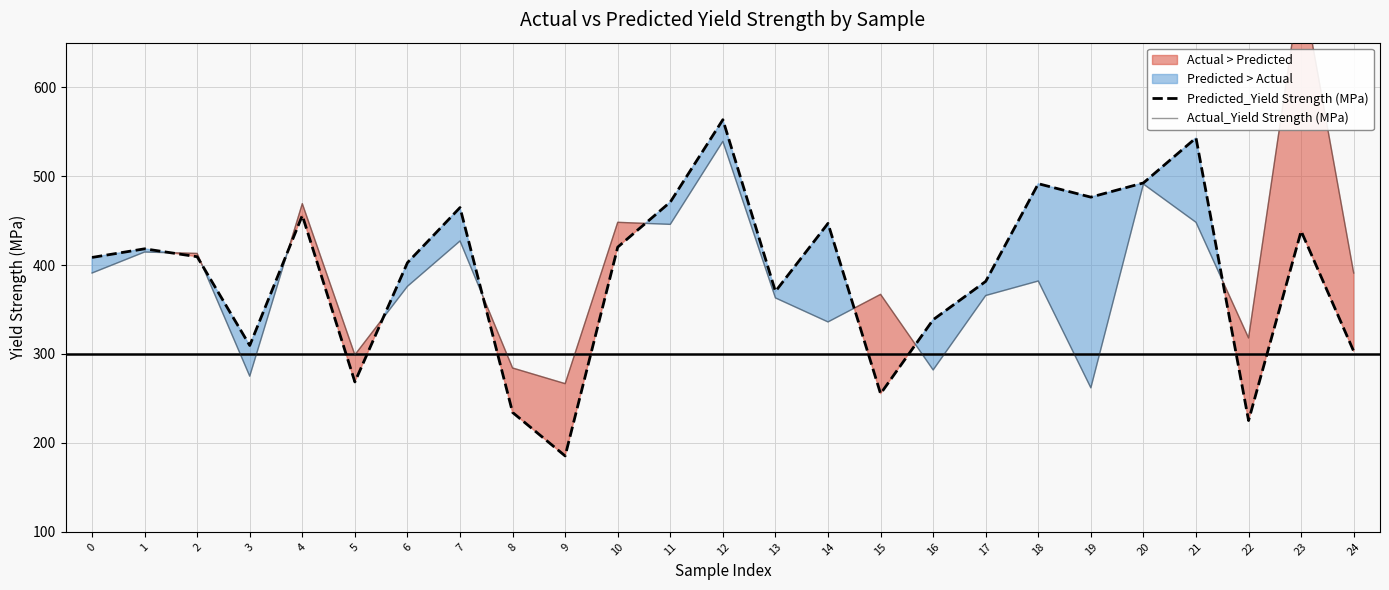

What is the total value across all series at 24?

694.0